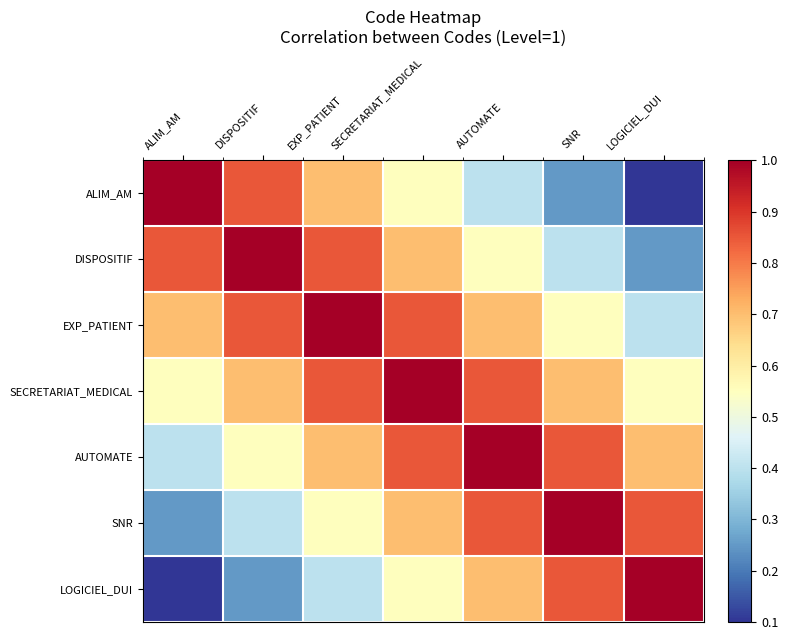

Which series has the largest total across all categories?

SECRETARIAT_MEDICAL